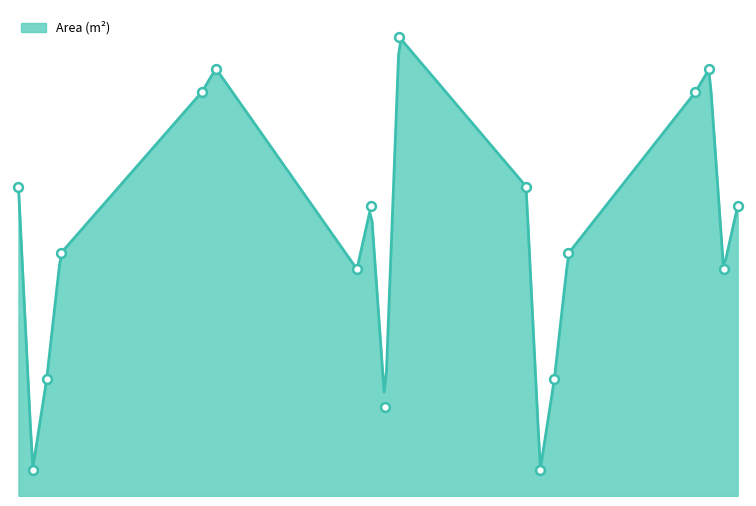

What is the change in value from 2003-8 to 2005-7?

-315900